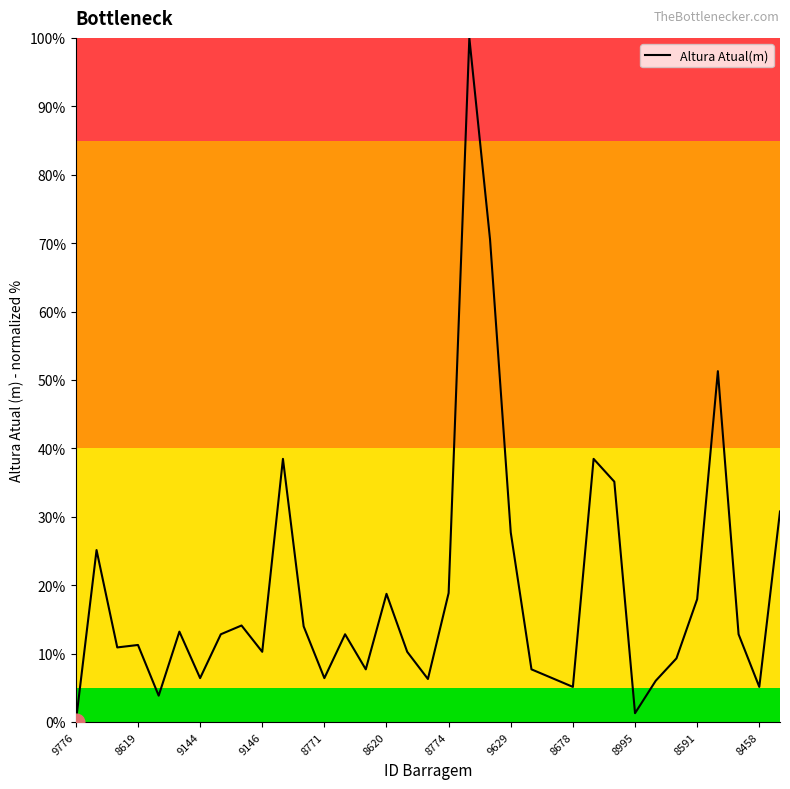

What is the maximum value shown in the chart?

100.0